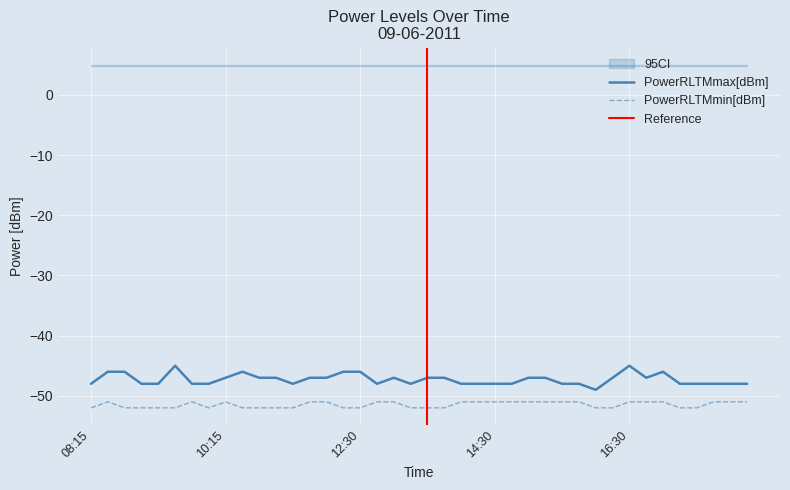

At which category is the sum across all series the highest?

16:30